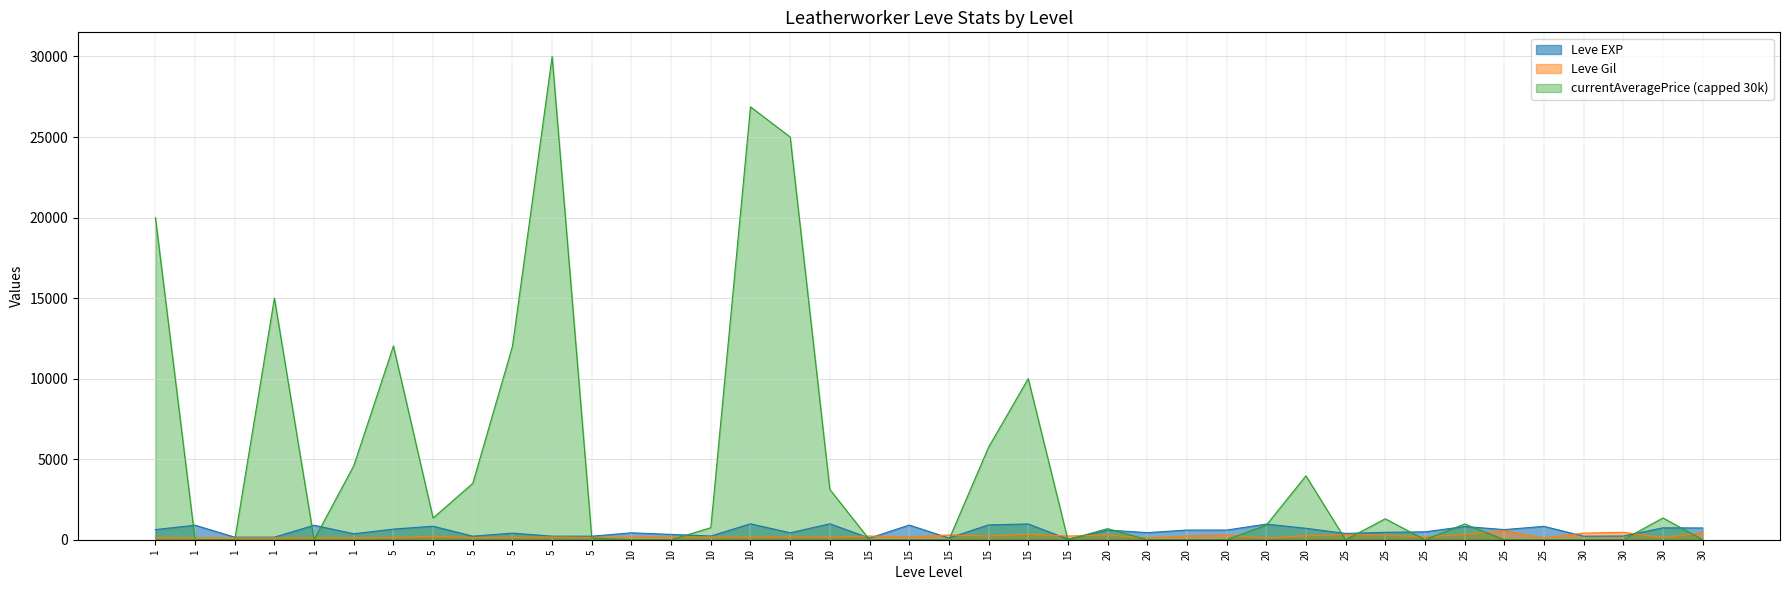

Which has a higher value, 30 or 10?

10